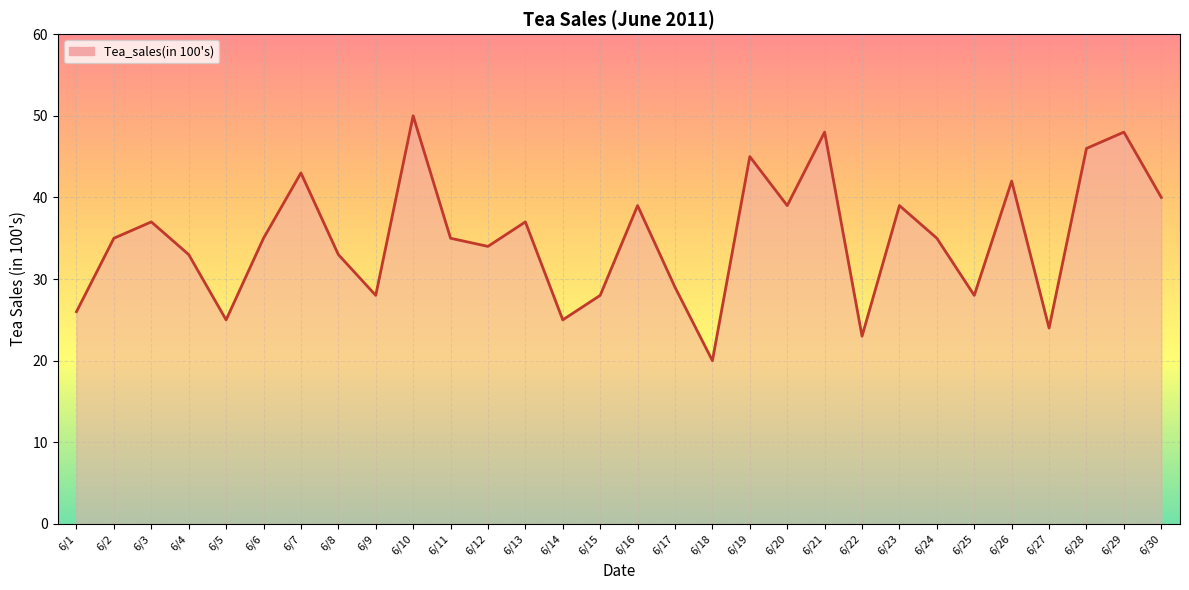

The value at 6/29 is 15. True or false?

False